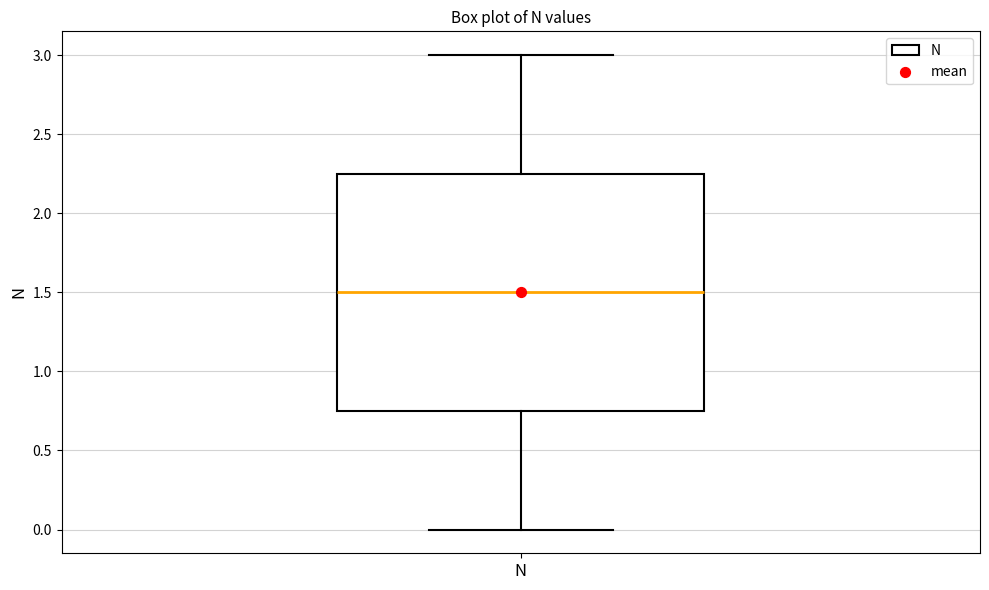

Where does the upper whisker of the box for N end on the y-axis? The values are not printed on the chart, so give them approximately, as read against the axis.

3.00